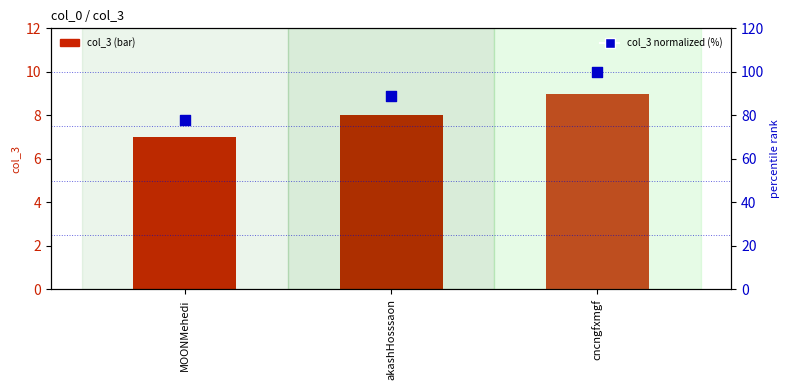

Which series has the largest total across all categories?

col_3 (normalized %)